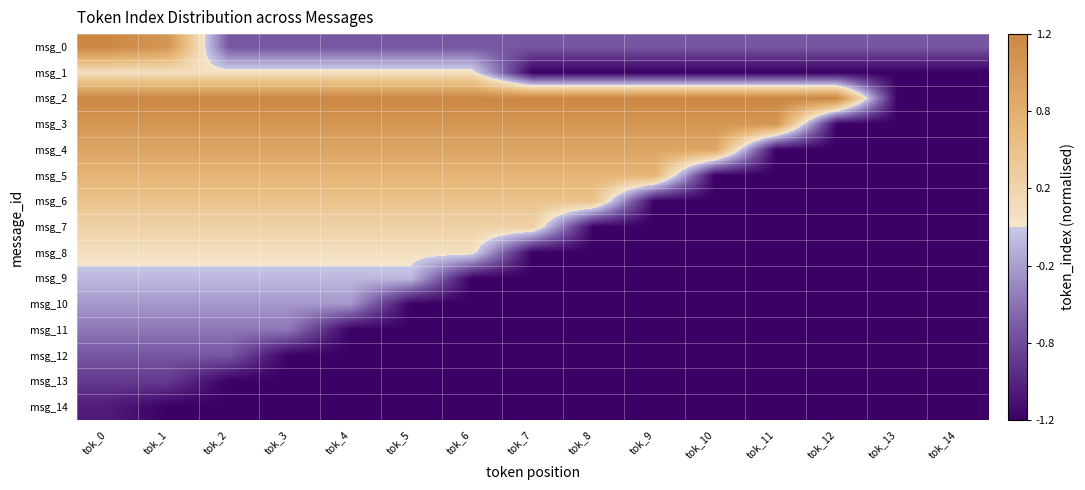

What is the spread (max minus min) of values at tok_11?

2.5